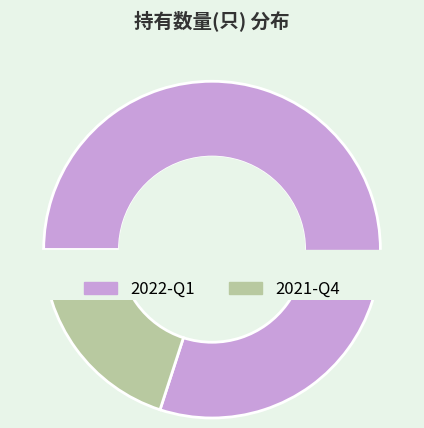

To the nearest percent, what percentage of the pie is 2021-Q4?

20%